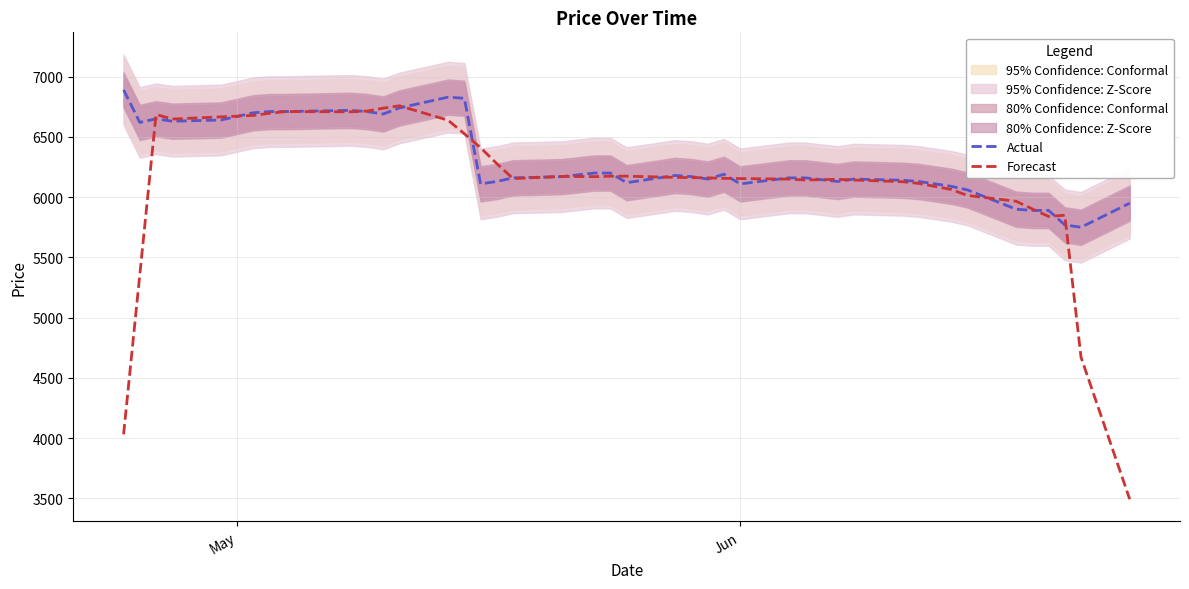

Which series has the widest spread of values?

Forecast